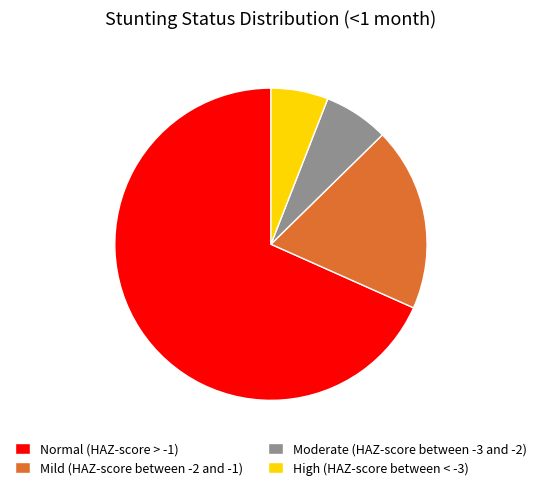

Which has a higher value, High (HAZ-score between < -3) or Moderate (HAZ-score between -3 and -2)?

Moderate (HAZ-score between -3 and -2)